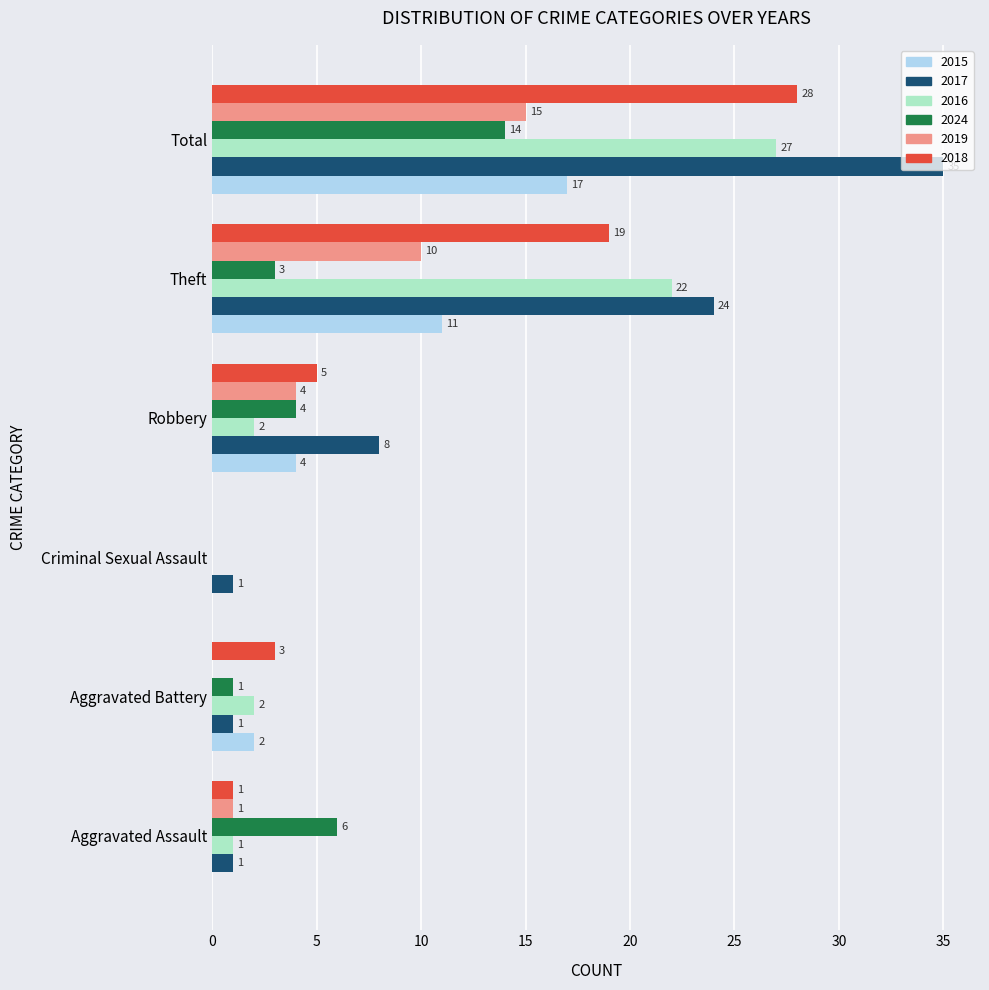

What is the sum of all 2015 values?

34